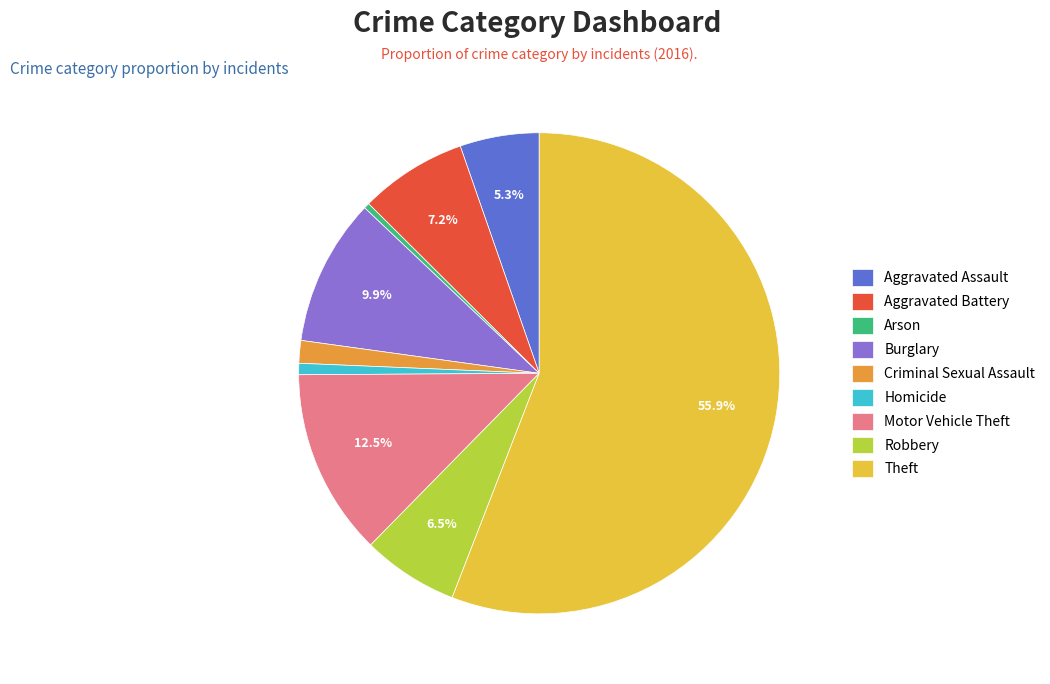

How many segments does this pie chart have?

9